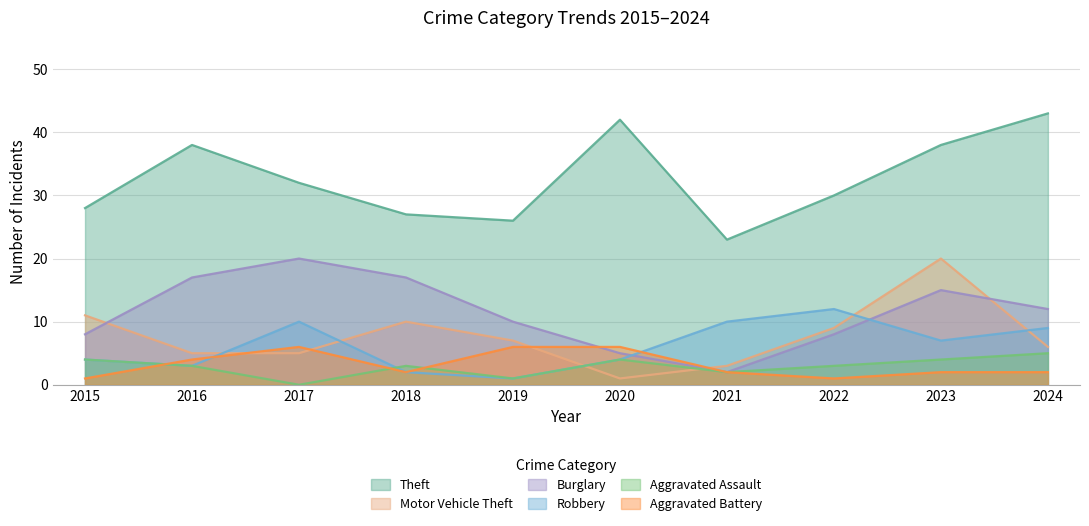

What is the difference between the Burglary values at 2022 and 2016?

9